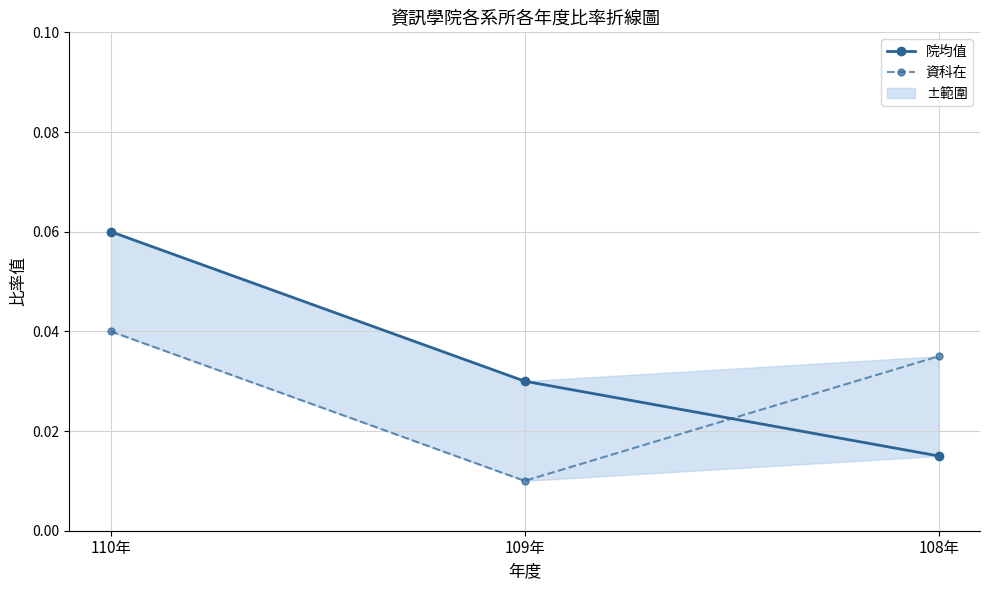

What is the value of the 院均值 point at the 1st from the left?

0.1